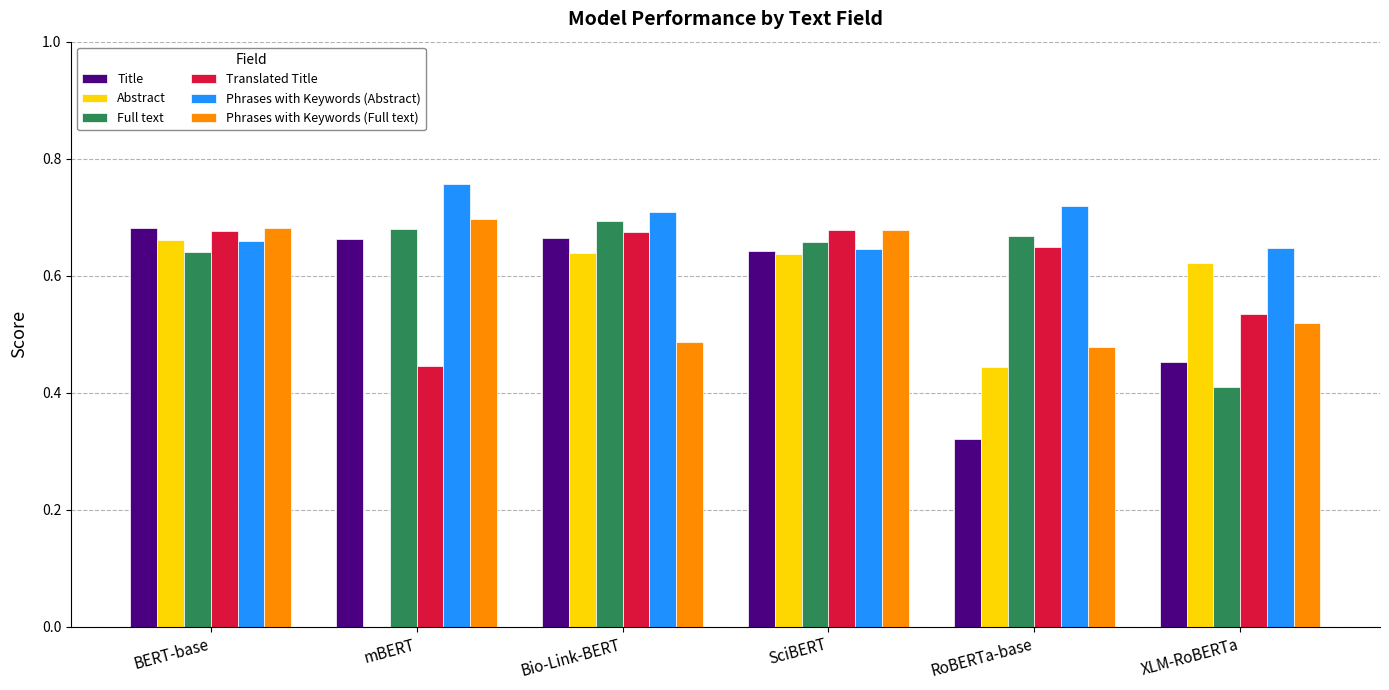

Which series has the largest total across all categories?

Phrases with Keywords (Abstract)